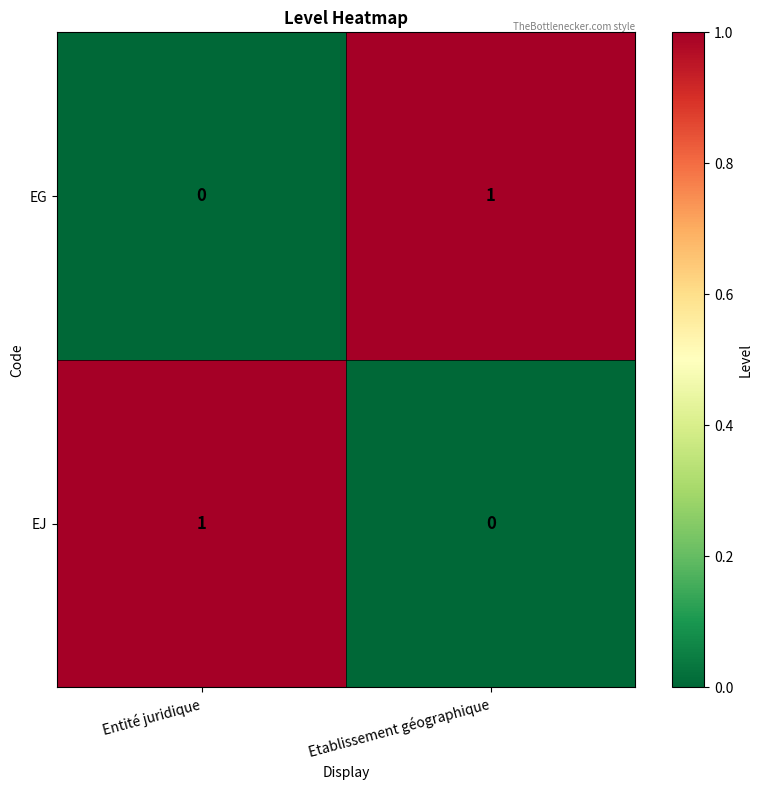

Is the value of EG at Entité juridique greater than the value of EJ at Entité juridique?

No